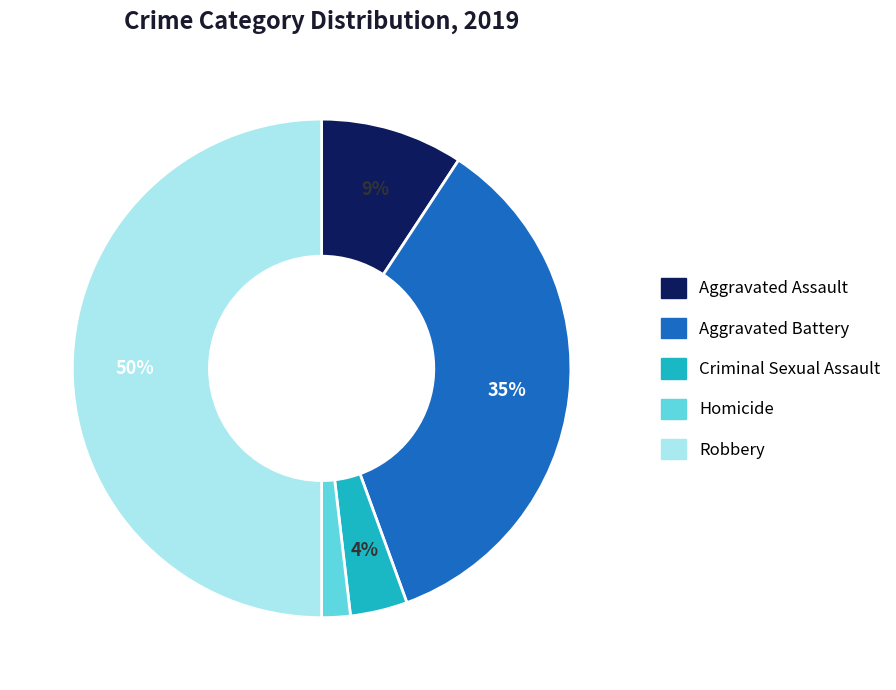

To the nearest percent, what is the average slice percentage?

20%